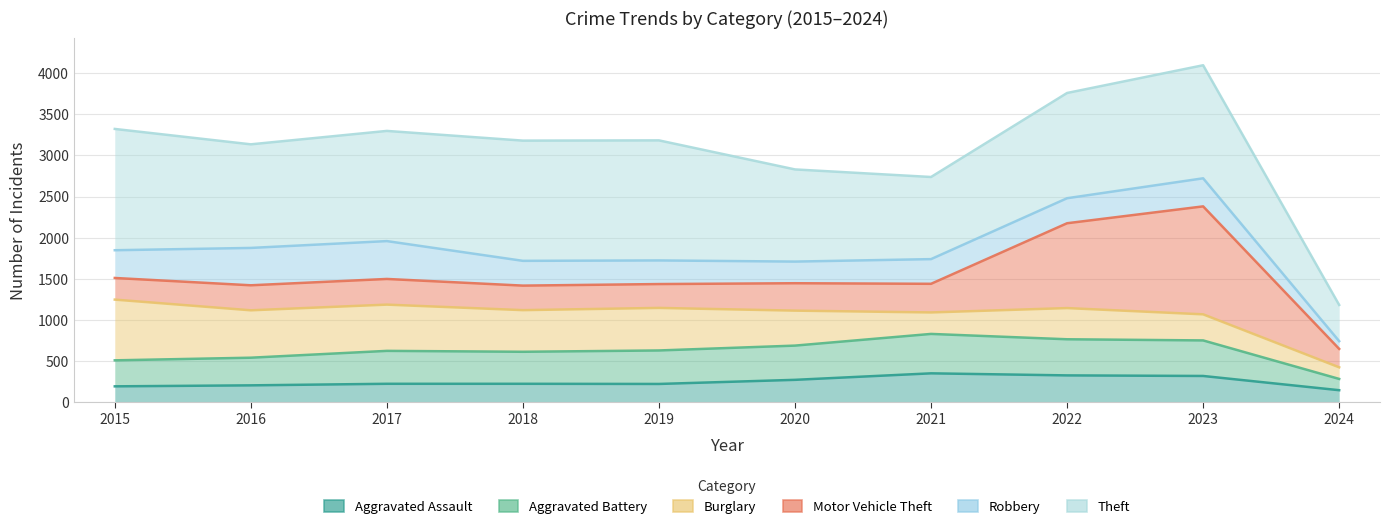

Which label corresponds to the smallest value in the chart?

2024